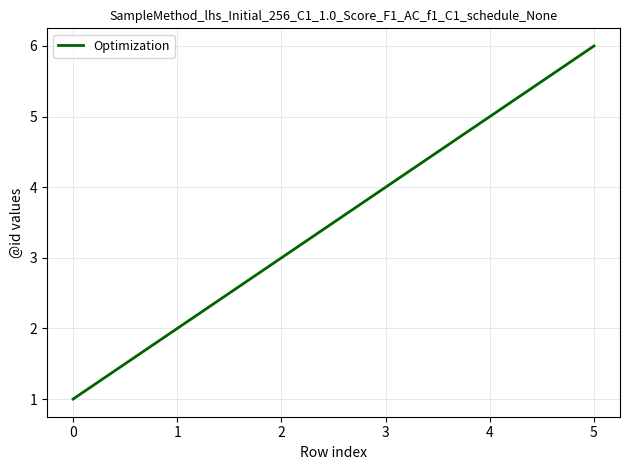

Does the chart have visible grid lines?

Yes